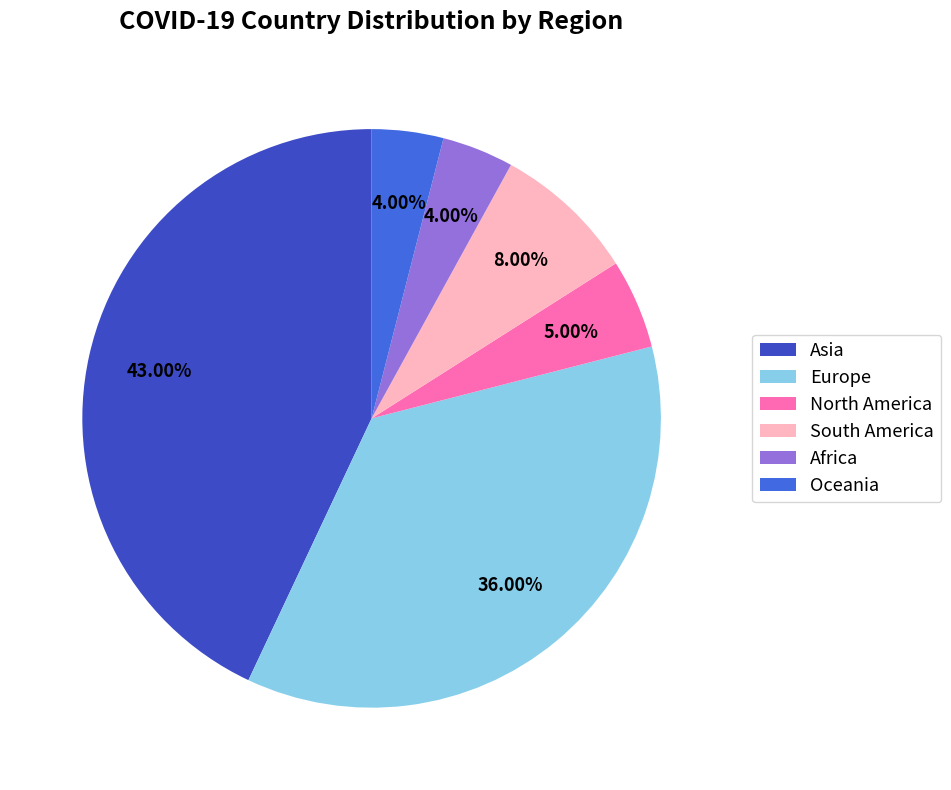

Is Europe the majority of the pie?

No